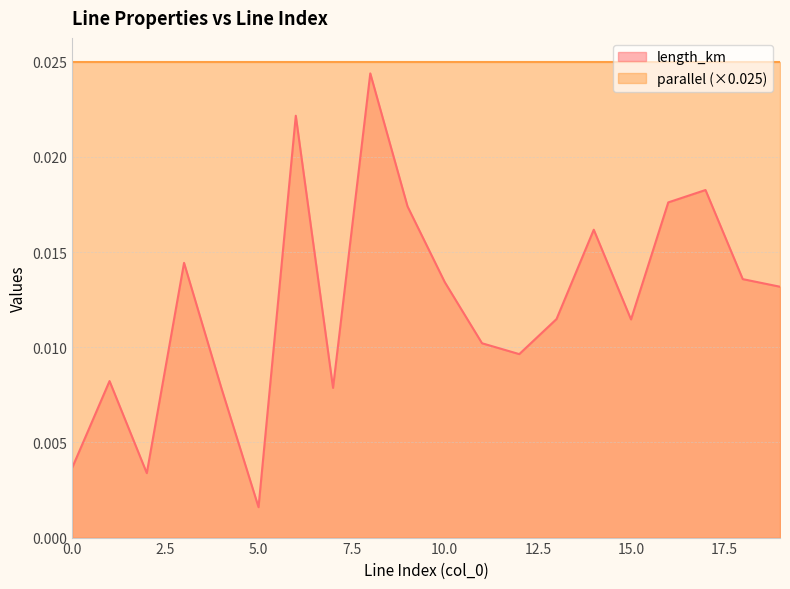

At which category does the chart reach its minimum across all series?

5.0